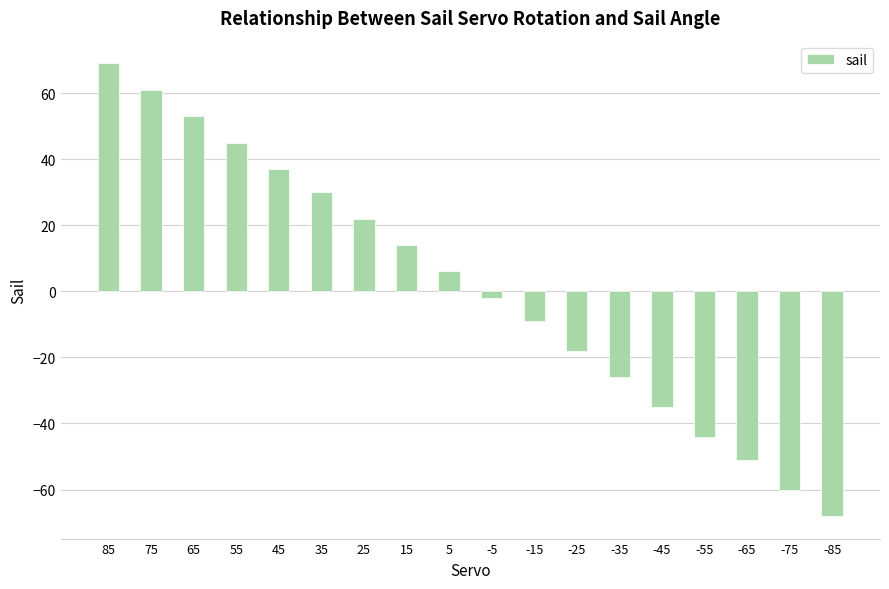

What is the sum of the values at 5 and 15?

20